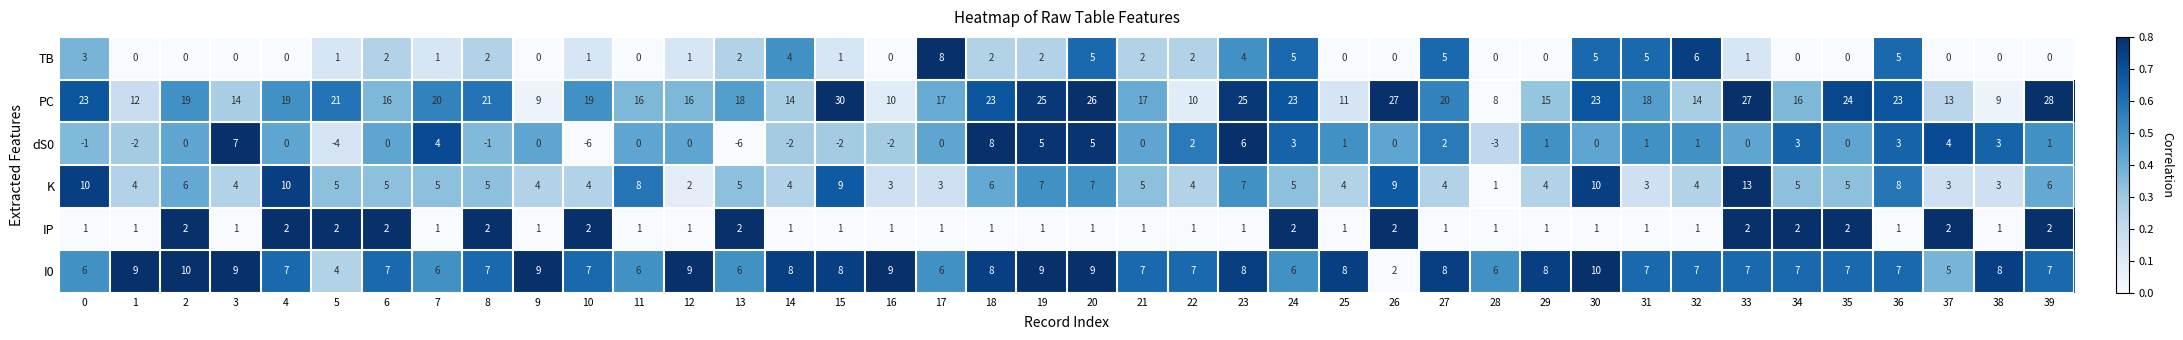

What is the spread (max minus min) of values at 30?

23